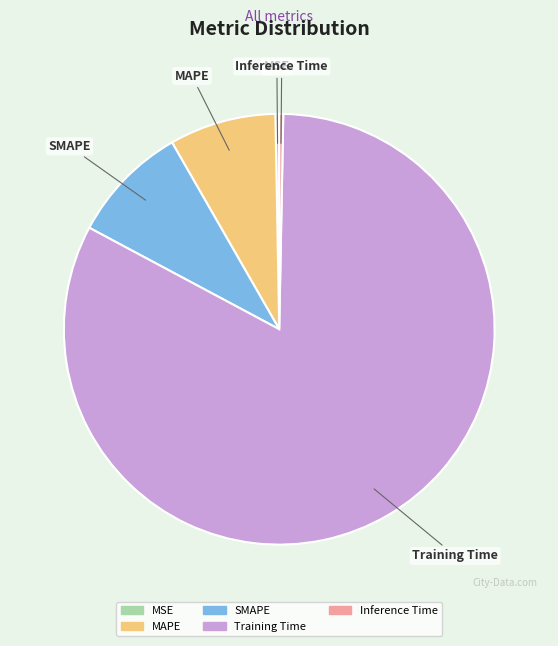

What is the largest slice in the pie chart?

Training Time